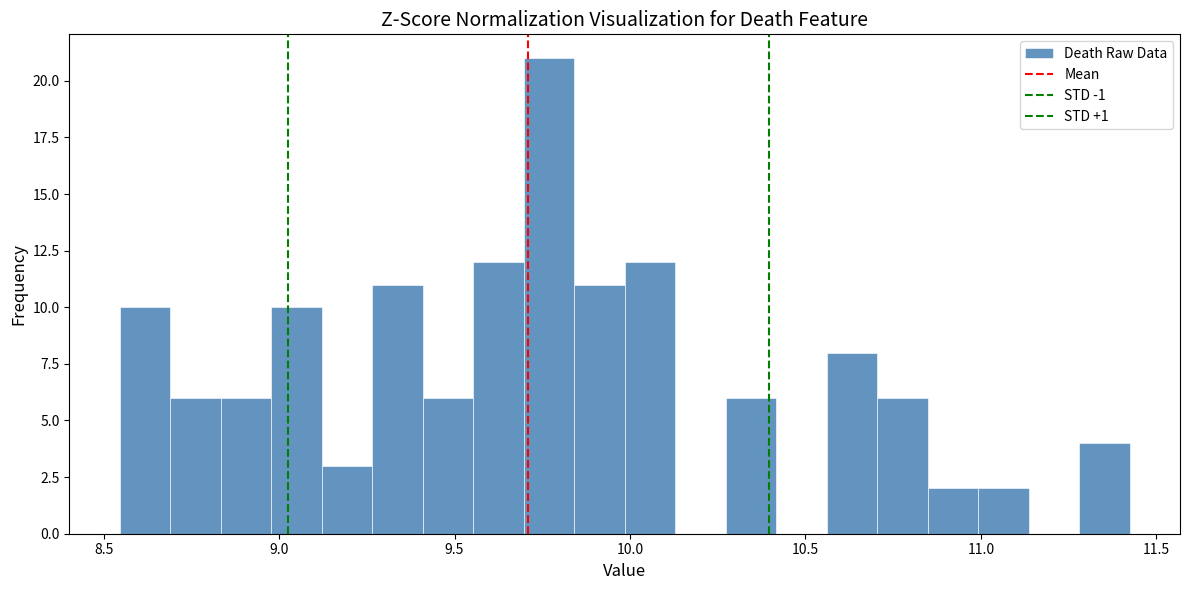

Read against the x-axis, roughly where is the centre of the tallest bar?

9.75